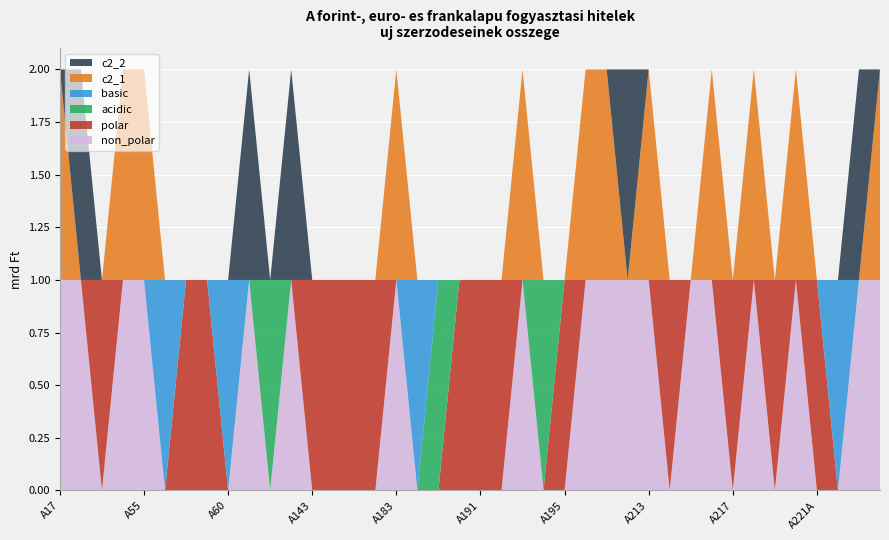

Reading left to right, extract all data points from this chart.

non_polar: 1	1	0	1	1	0	0	0	0	1	0	1	0	0	0	0	1	0	0	0	0	0	1	0	0	1	1	1	1	0	1	1	0	1	0	1	0	0	1	1
polar: 0	0	1	0	0	0	1	1	0	0	0	0	1	1	1	1	0	0	0	1	1	1	0	0	1	0	0	0	0	1	0	0	1	0	1	0	1	0	0	0
acidic: 0	0	0	0	0	0	0	0	0	0	1	0	0	0	0	0	0	0	1	0	0	0	0	1	0	0	0	0	0	0	0	0	0	0	0	0	0	0	0	0
basic: 0	0	0	0	0	1	0	0	1	0	0	0	0	0	0	0	0	1	0	0	0	0	0	0	0	0	0	0	0	0	0	0	0	0	0	0	0	1	0	0
c2_1: 1	0	0	1	1	0	0	0	0	0	0	0	0	0	0	0	1	0	0	0	0	0	1	0	0	1	1	0	1	0	0	1	0	1	0	1	0	0	0	1
c2_2: 0	1	0	0	0	0	0	0	0	1	0	1	0	0	0	0	0	0	0	0	0	0	0	0	0	0	0	1	0	0	0	0	0	0	0	0	0	0	1	0